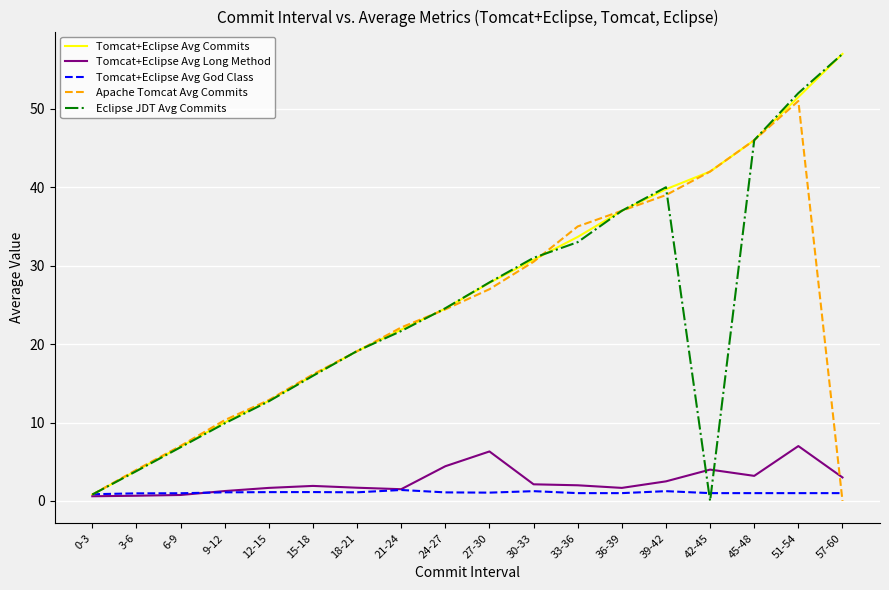

True or false: Tomcat+Eclipse Avg Commits has a value of 30.8 at 30-33.

True